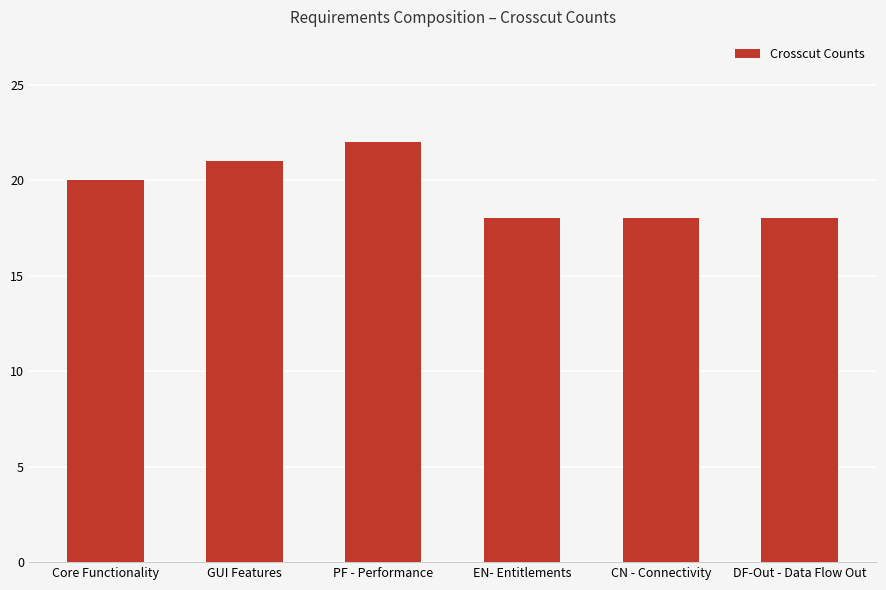

Reading right to left, what are all the values shown in this chart?

DF-Out - Data Flow Out=18	CN - Connectivity=18	EN- Entitlements=18	PF - Performance=22	GUI Features=21	Core Functionality=20